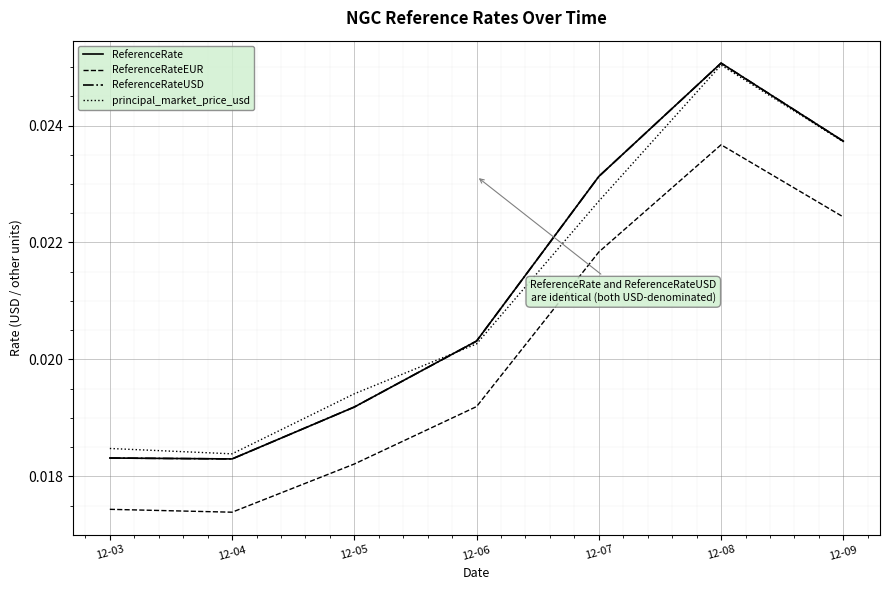

Is the value of ReferenceRateUSD at 12-06 greater than the value of ReferenceRateEUR at 12-05?

Yes